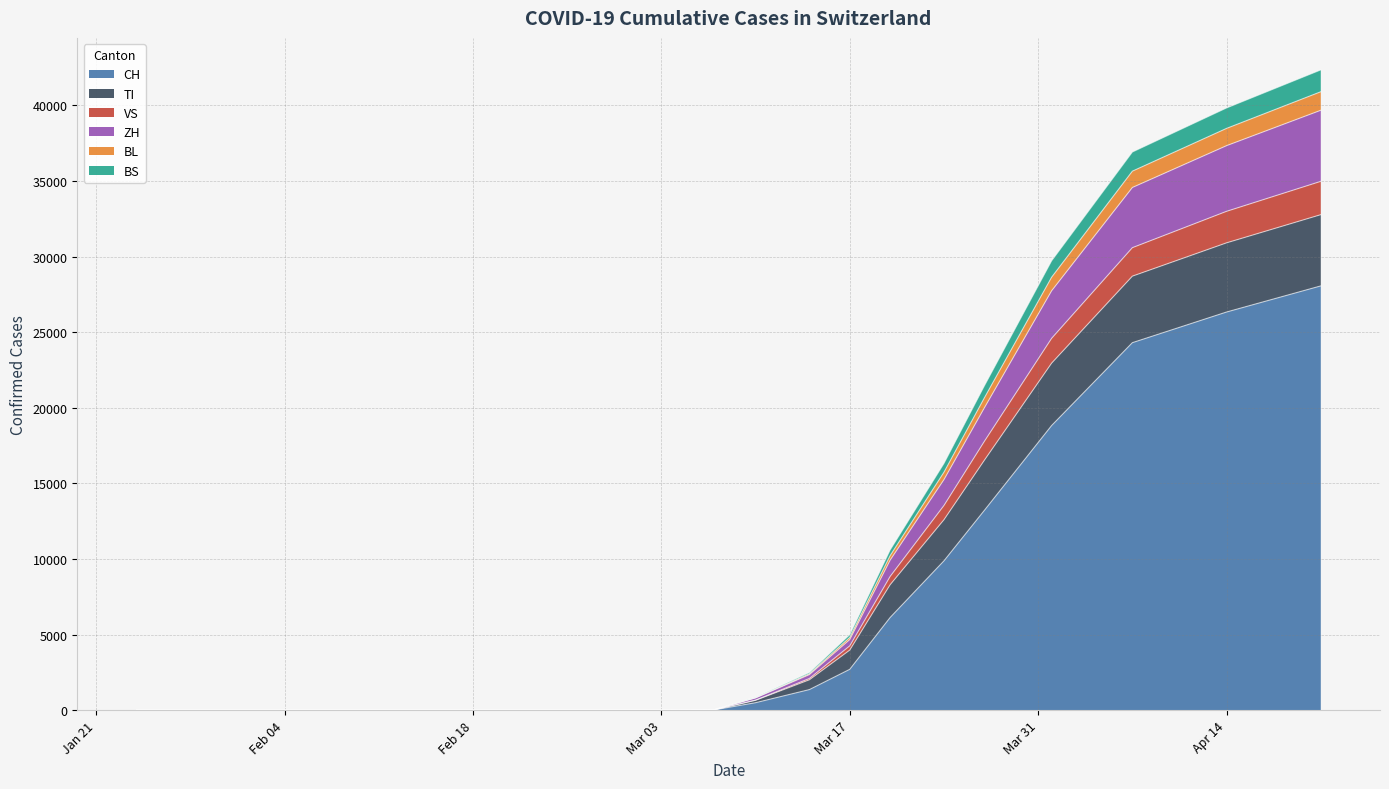

What are all the series names shown in the legend?

CH, TI, VS, ZH, BL, BS